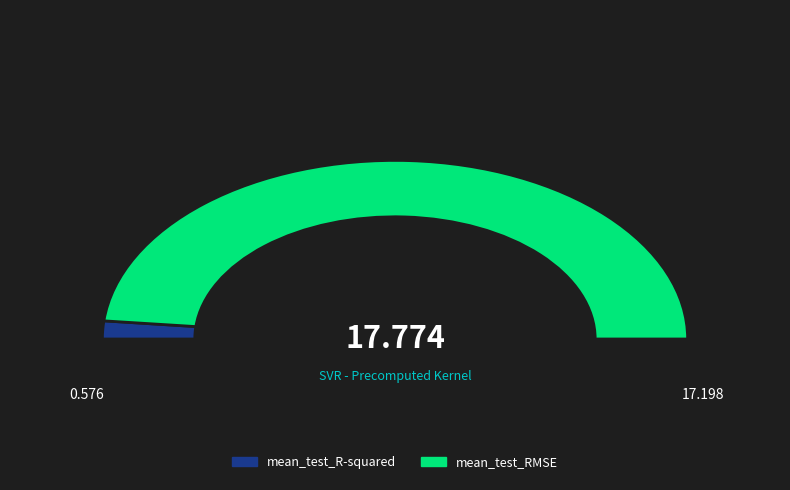

True or false: mean_test_R-squared accounts for 3% of the total.

True